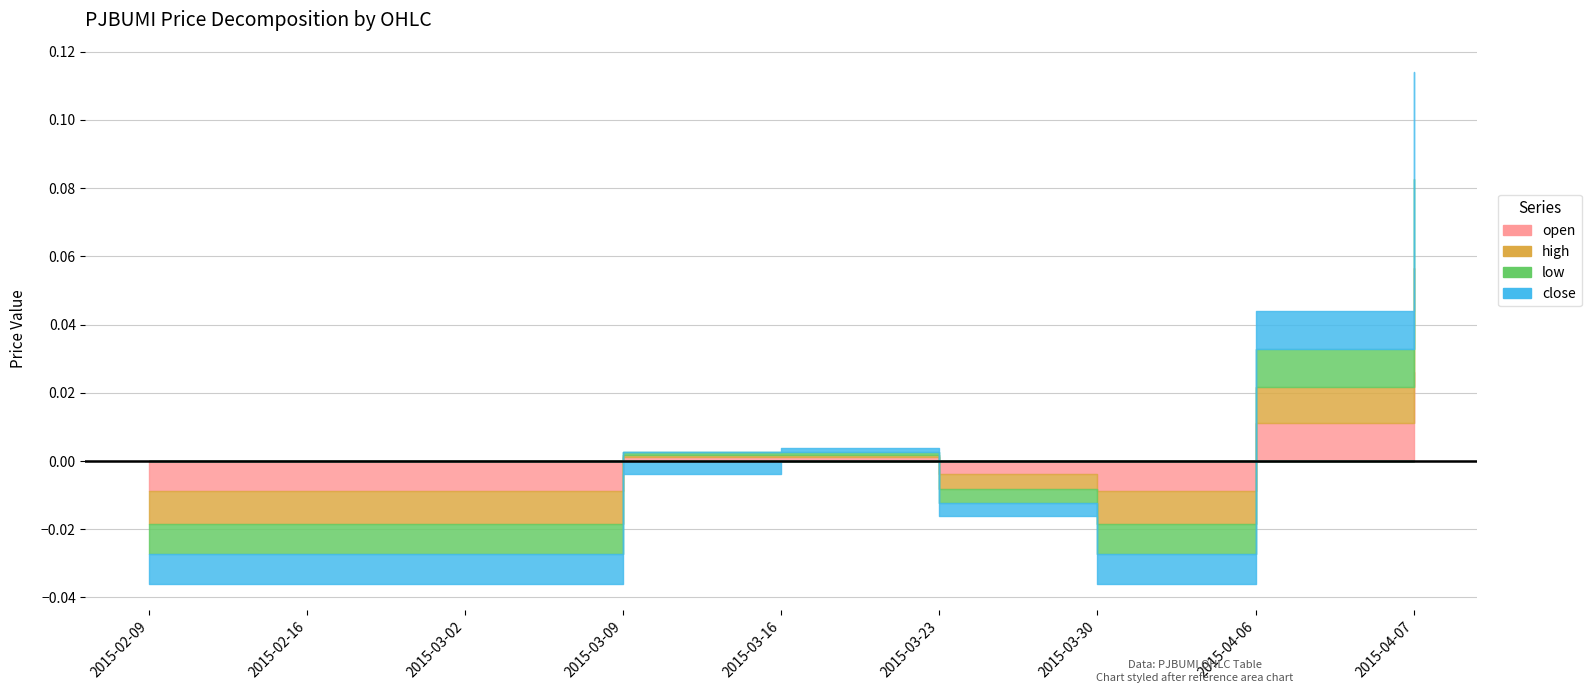

Which series has the largest total across all categories?

high